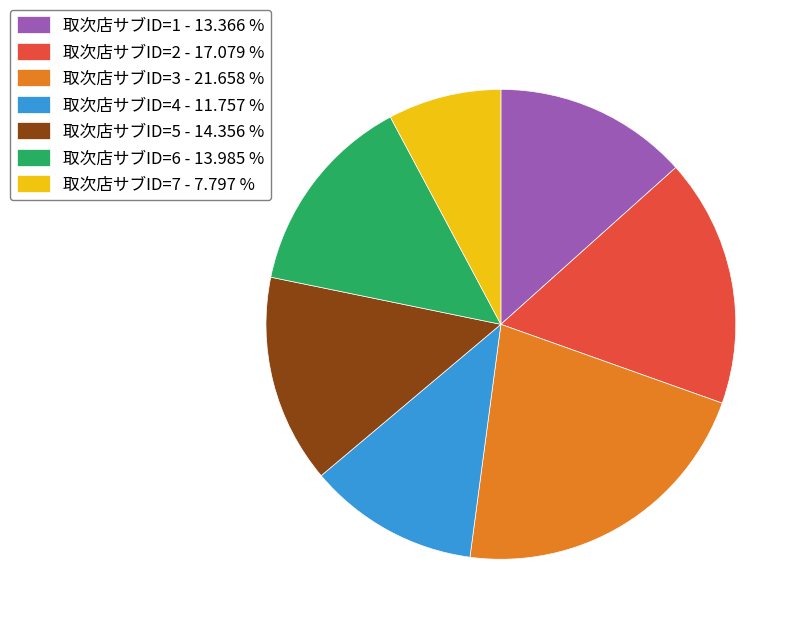

Which has a higher value, 取次店サブID=1 - 13.366 % or 取次店サブID=6 - 13.985 %?

取次店サブID=6 - 13.985 %